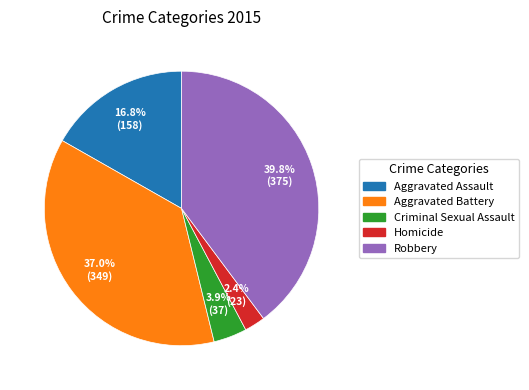

To the nearest percent, what is the average slice percentage?

20%